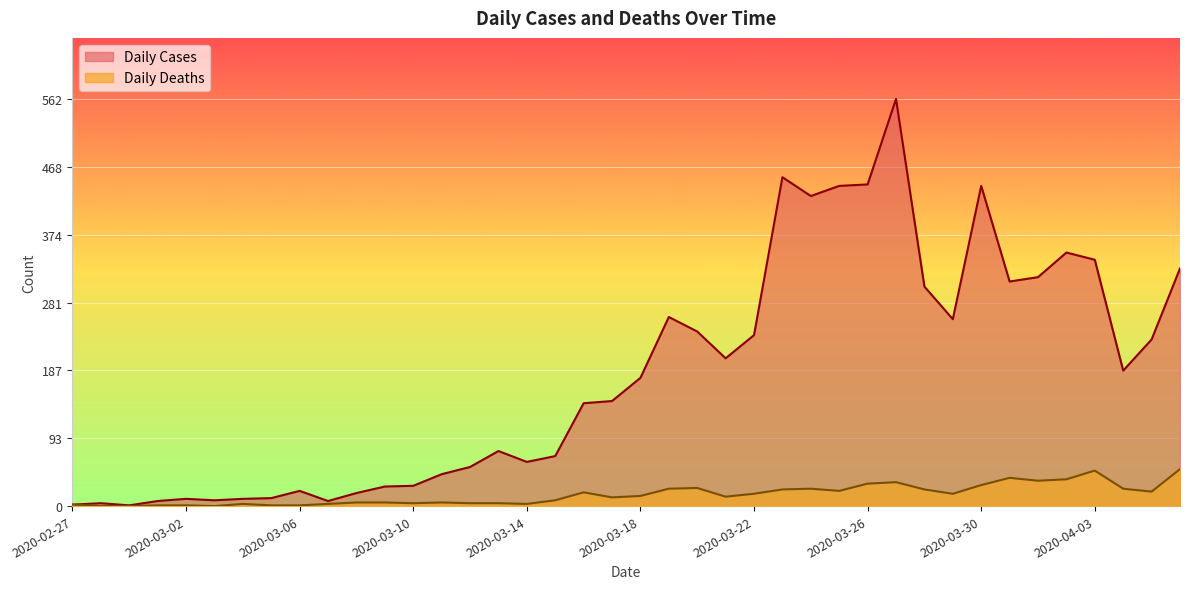

Reading left to right, transcribe all the data shown in this chart.

Daily Cases: 2020-02-27=2	2020-02-28=4	2020-02-29=1	2020-03-01=7	2020-03-02=10	2020-03-03=8	2020-03-04=10	2020-03-05=11	2020-03-06=21	2020-03-07=7	2020-03-08=18	2020-03-09=27	2020-03-10=28	2020-03-11=44	2020-03-12=54	2020-03-13=76	2020-03-14=61	2020-03-15=69	2020-03-16=142	2020-03-17=145	2020-03-18=177	2020-03-19=261	2020-03-20=241	2020-03-21=204	2020-03-22=236	2020-03-23=454	2020-03-24=428	2020-03-25=442	2020-03-26=444	2020-03-27=562	2020-03-28=303	2020-03-29=258	2020-03-30=442	2020-03-31=310	2020-04-01=316	2020-04-02=350	2020-04-03=340	2020-04-04=187	2020-04-05=230	2020-04-06=328
Daily Deaths: 2020-02-27=2	2020-02-28=0	2020-02-29=0	2020-03-01=1	2020-03-02=1	2020-03-03=0	2020-03-04=3	2020-03-05=1	2020-03-06=1	2020-03-07=3	2020-03-08=5	2020-03-09=5	2020-03-10=4	2020-03-11=5	2020-03-12=4	2020-03-13=4	2020-03-14=3	2020-03-15=8	2020-03-16=19	2020-03-17=12	2020-03-18=14	2020-03-19=24	2020-03-20=25	2020-03-21=13	2020-03-22=17	2020-03-23=23	2020-03-24=24	2020-03-25=21	2020-03-26=31	2020-03-27=33	2020-03-28=23	2020-03-29=17	2020-03-30=29	2020-03-31=39	2020-04-01=35	2020-04-02=37	2020-04-03=49	2020-04-04=24	2020-04-05=20	2020-04-06=51